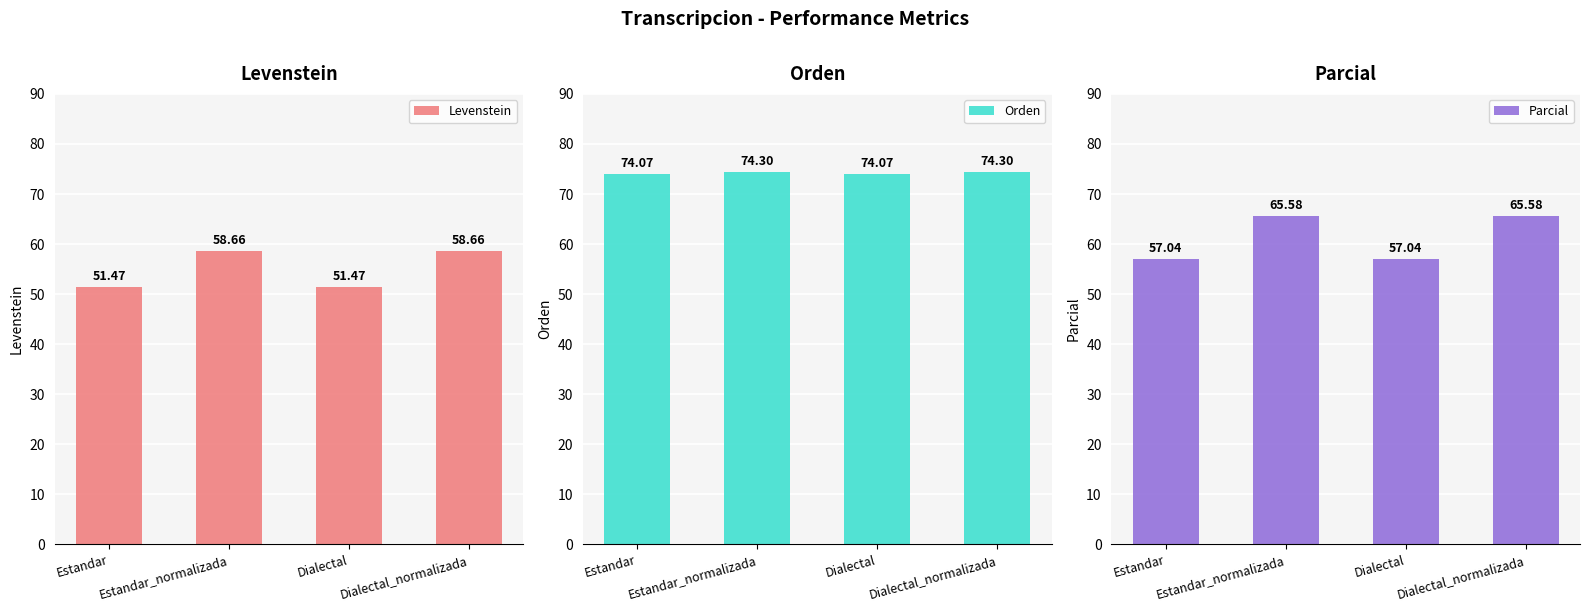

What are all the series names shown in the legend?

Levenstein, Orden, Parcial